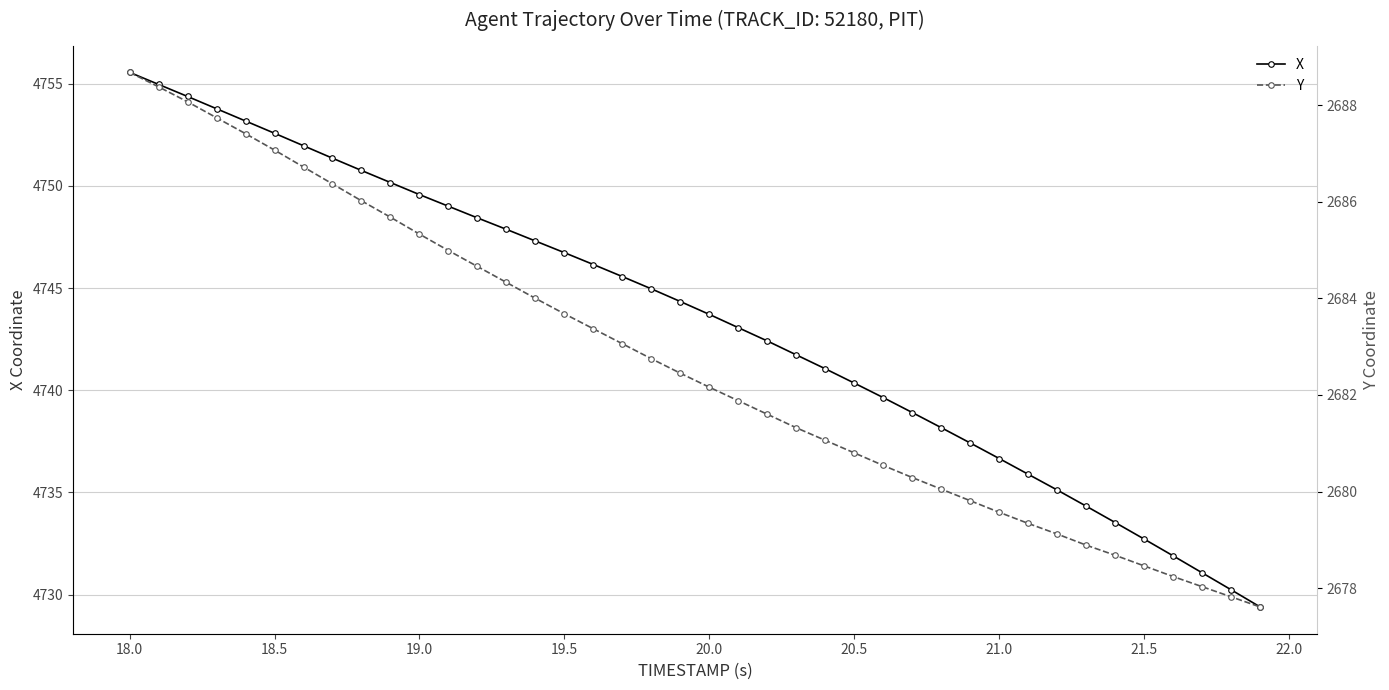

What is the difference between the maximum and second lowest values in the Y series?

10.9